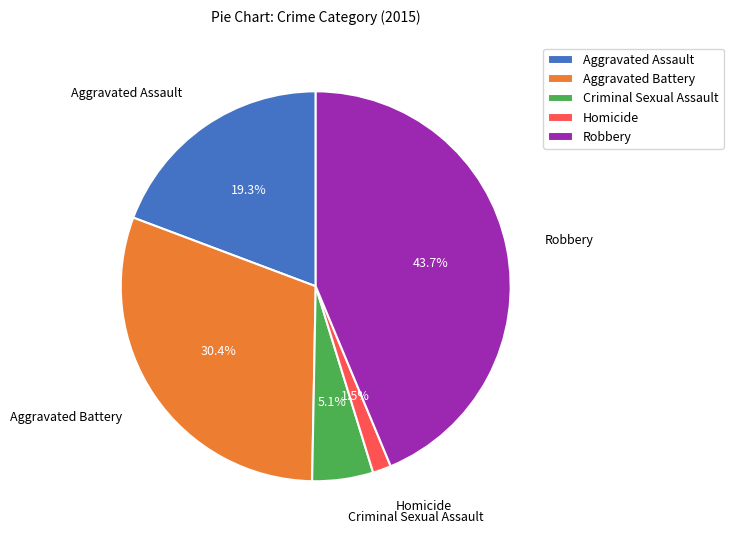

Does any single category account for the majority?

No